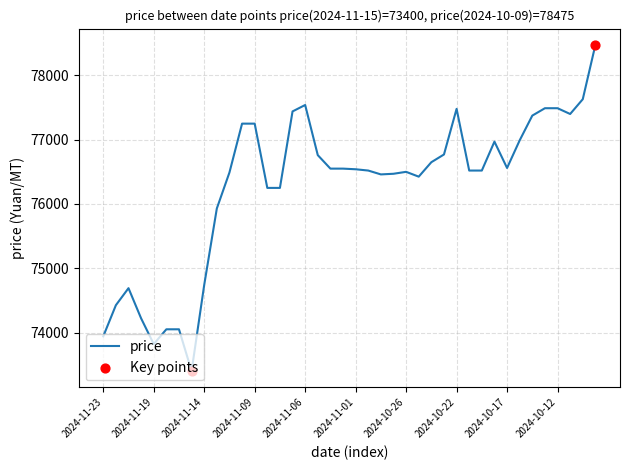

What is the difference between the maximum and minimum values?

5075